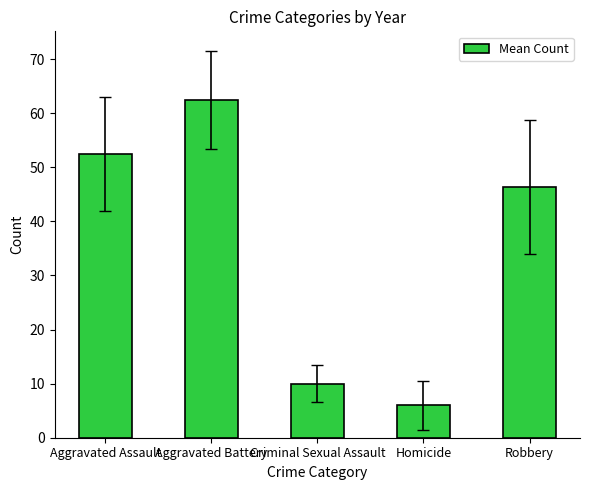

How many bars are there in total?

5